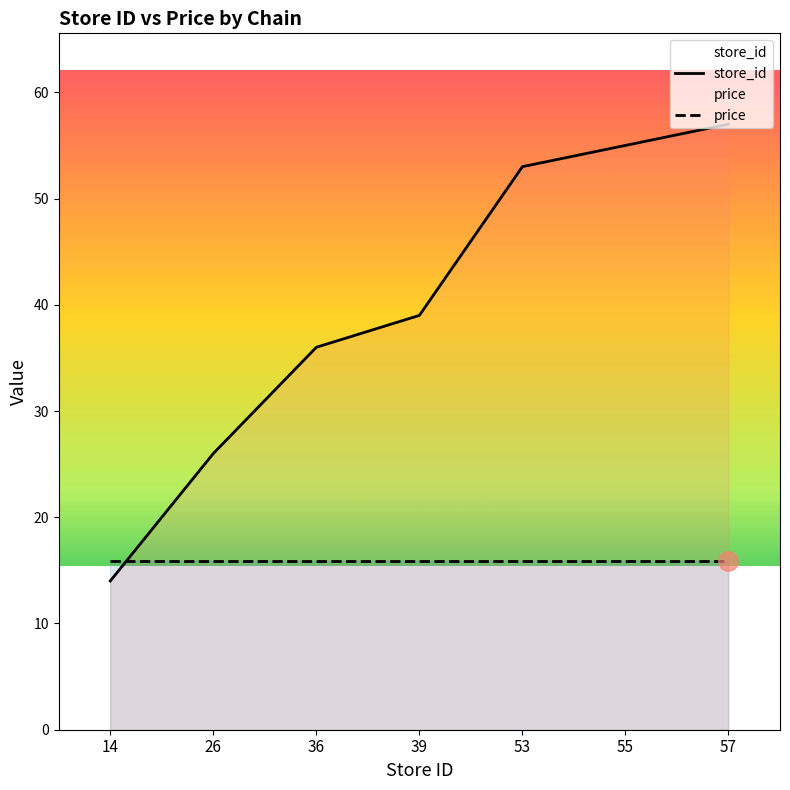

At which category is the sum across all series the highest?

57